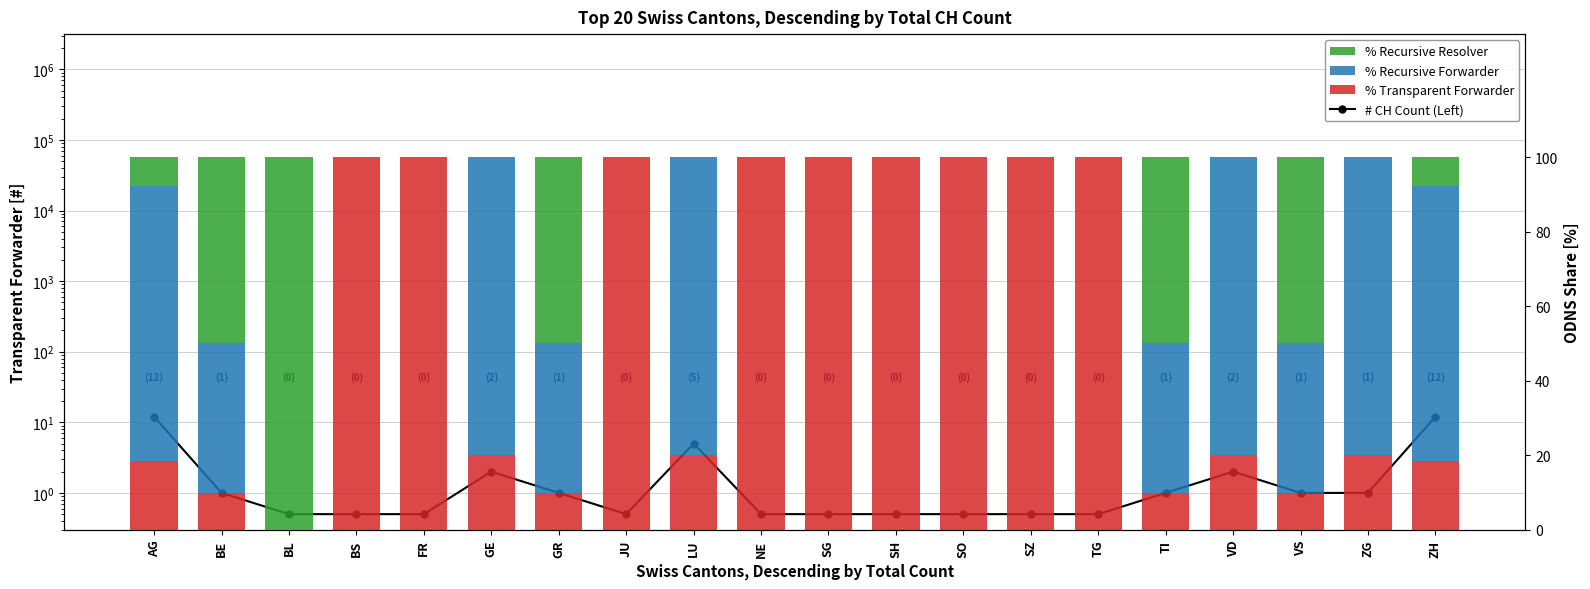

What value does the % Recursive Forwarder series have at ZH?

73.8